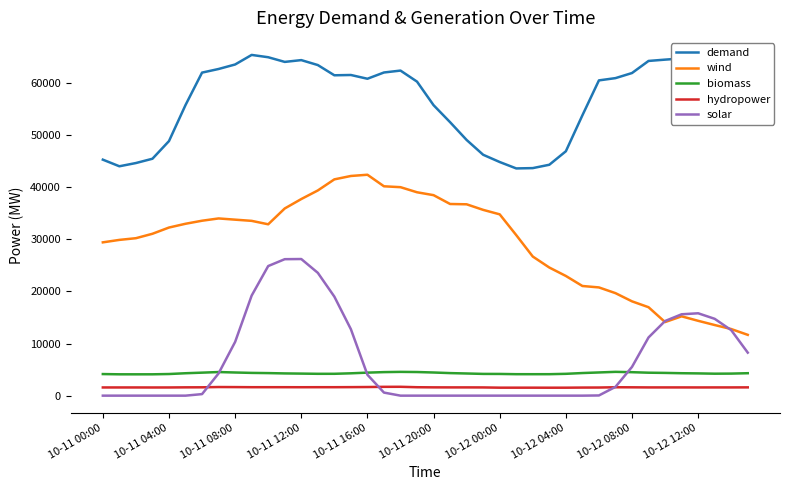

True or false: wind and biomass intersect in this chart.

False